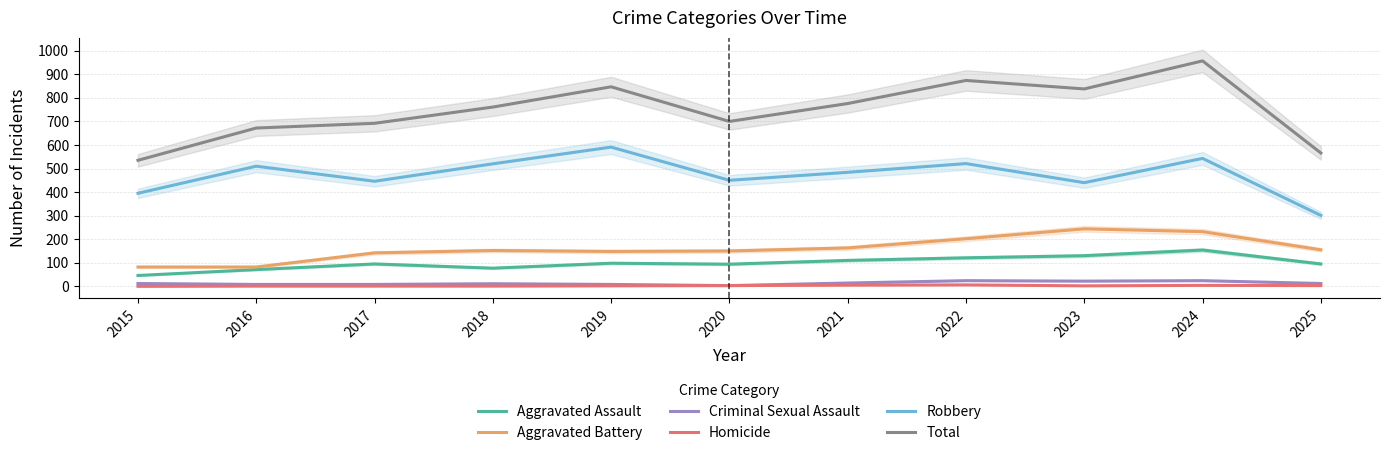

Which series has the widest spread of values?

Total